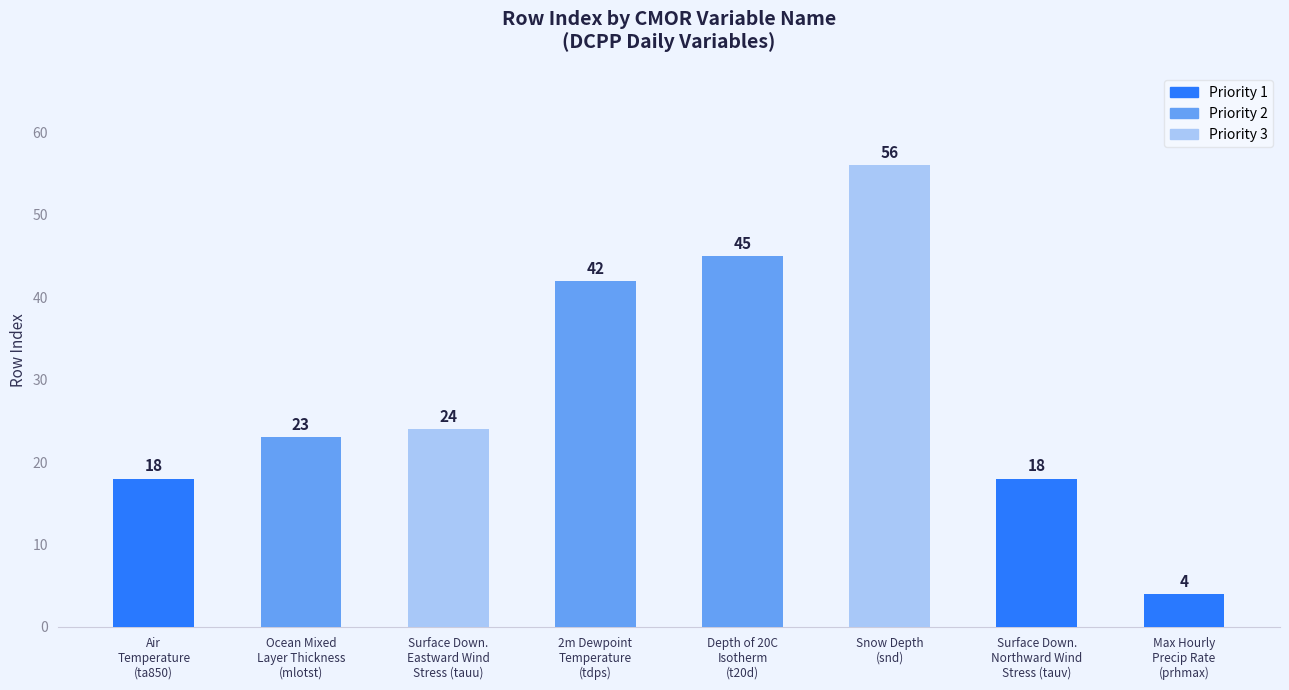

True or false: the data shows 45 at Depth of 20C
Isotherm
(t20d).

True